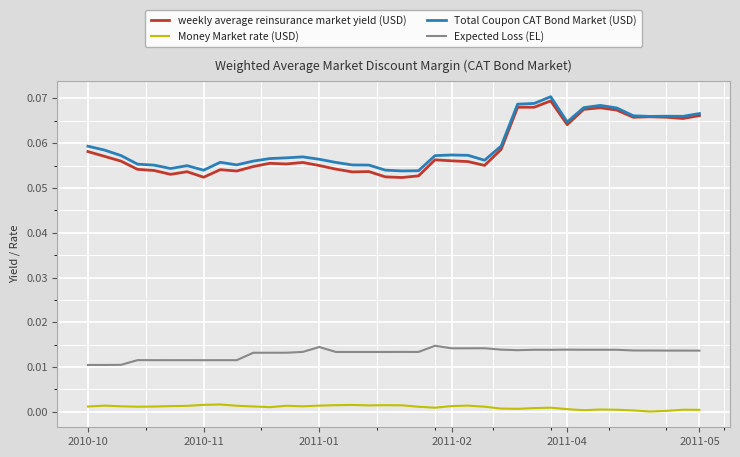

How many lines are shown in the chart?

4